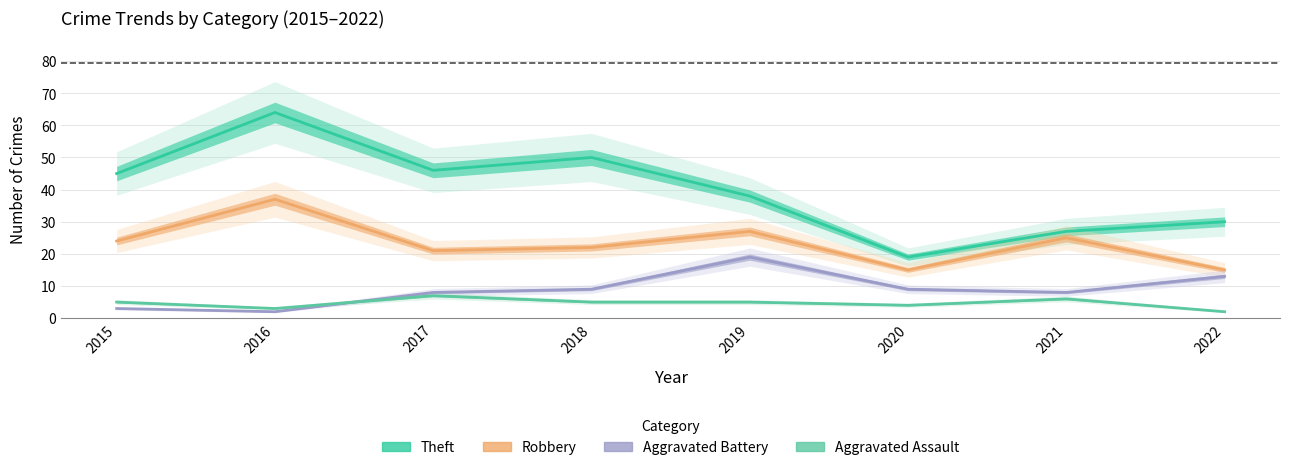

What is the difference between the highest and lowest values at 2018?

45